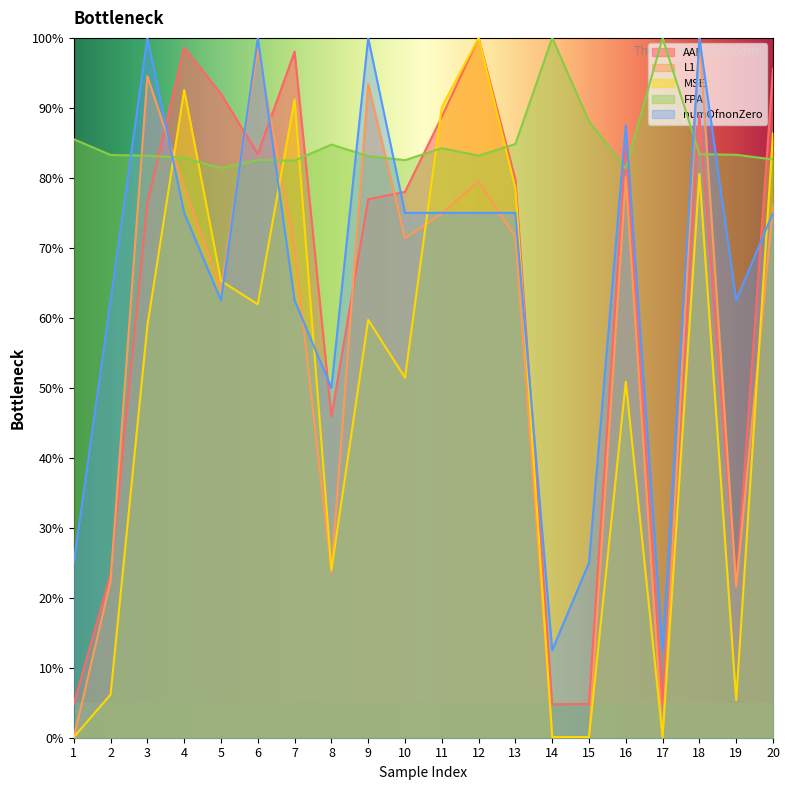

Which series ends up on top after the final intersection of numOfnonZero and L1?

L1